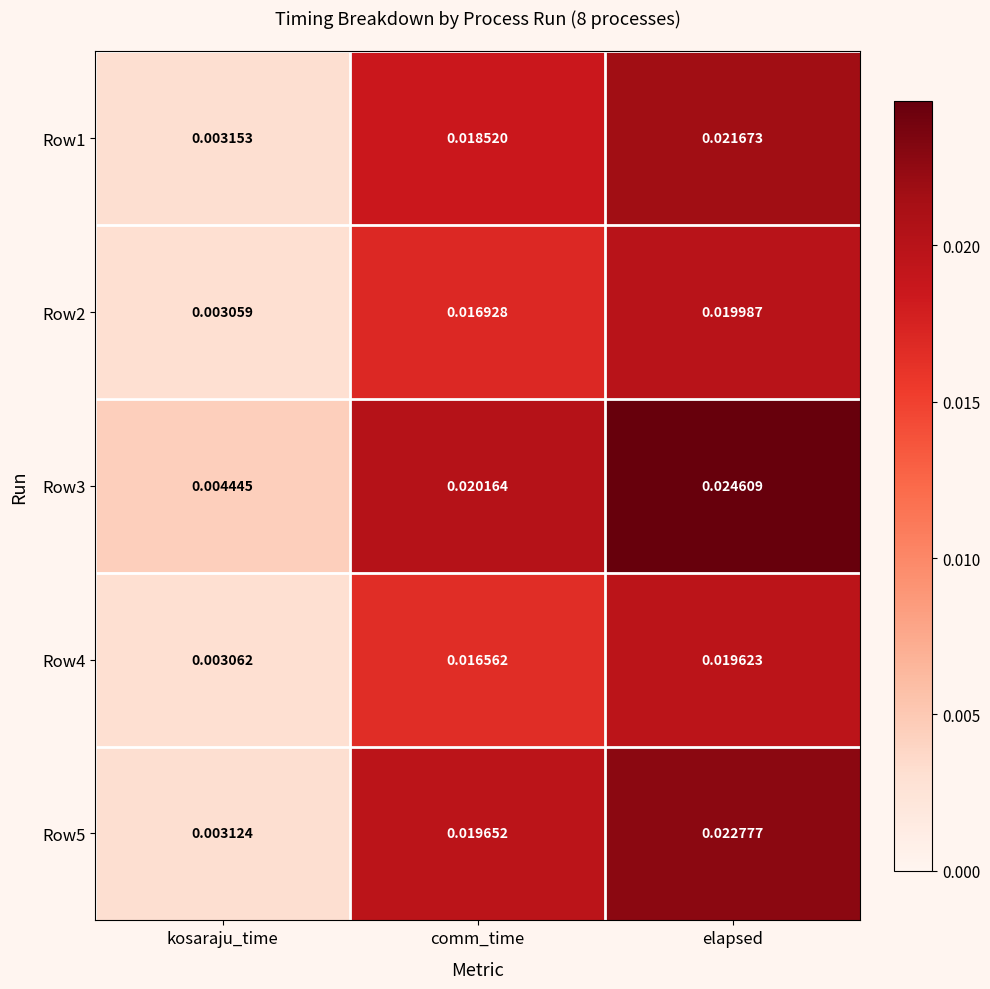

Which series has the largest total across all categories?

Row3